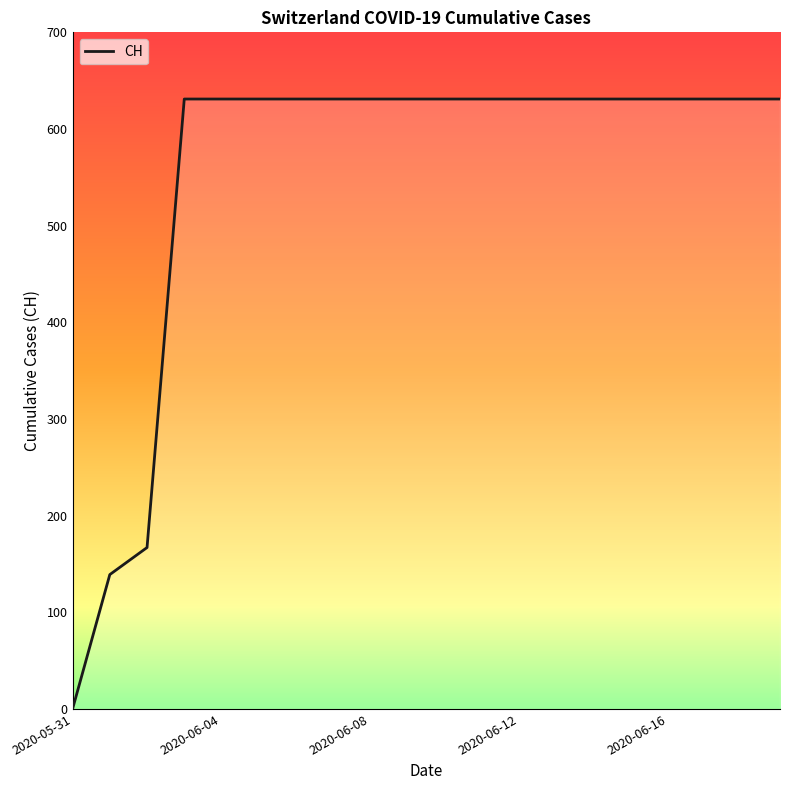

Reading left to right, list all the values displayed in this chart.

0	139	167	631	631	631	631	631	631	631	631	631	631	631	631	631	631	631	631	631